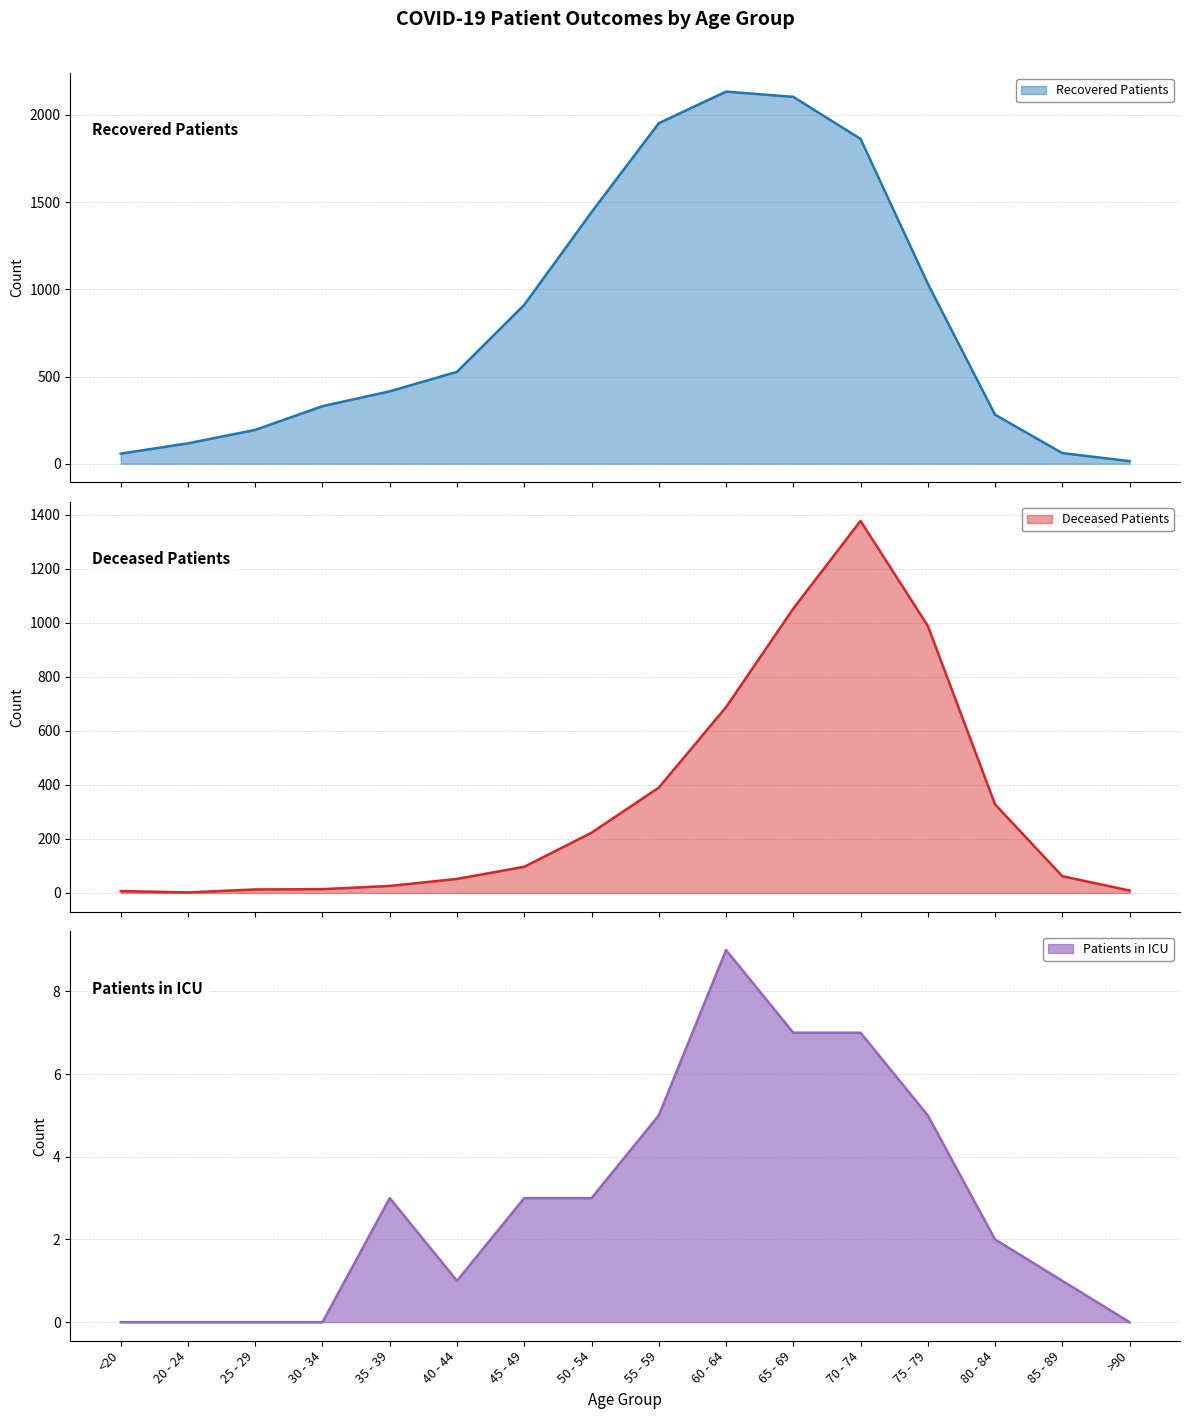

Reading left to right, extract all data points from this chart.

recovered_patients: 58	117	194	330	415	527	911	1442	1952	2133	2103	1862	1032	281	61	15
deceased_patients: 7	2	13	14	26	52	97	223	390	688	1053	1378	989	328	62	9
patients_in_icu: 0	0	0	0	3	1	3	3	5	9	7	7	5	2	1	0